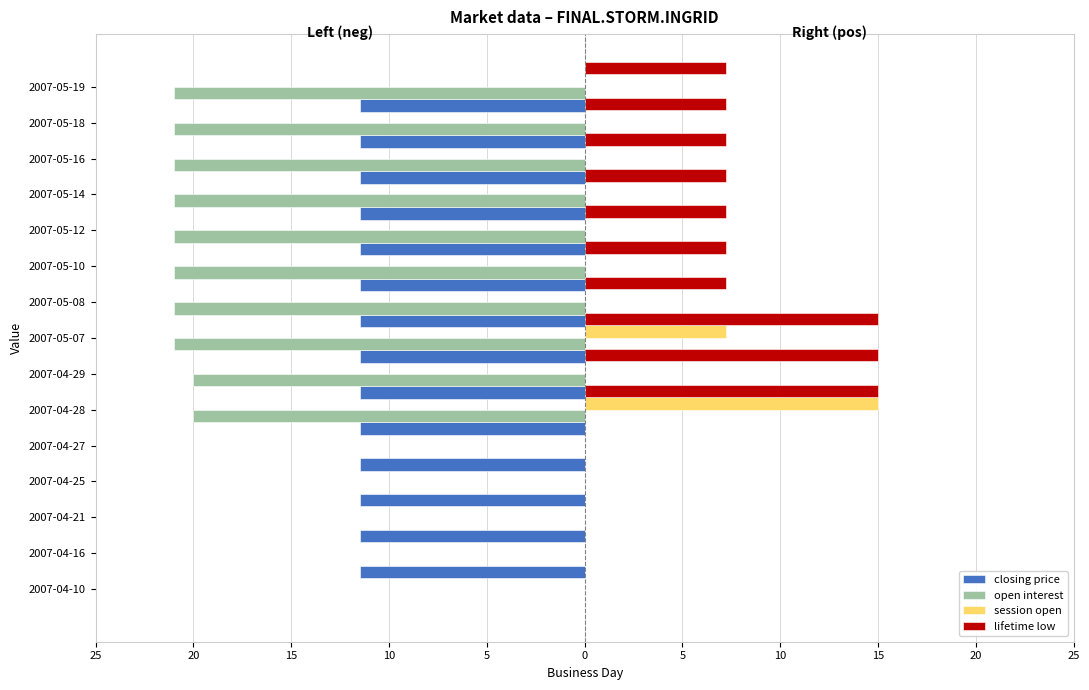

What is the sum of all closing price values?

-161.0